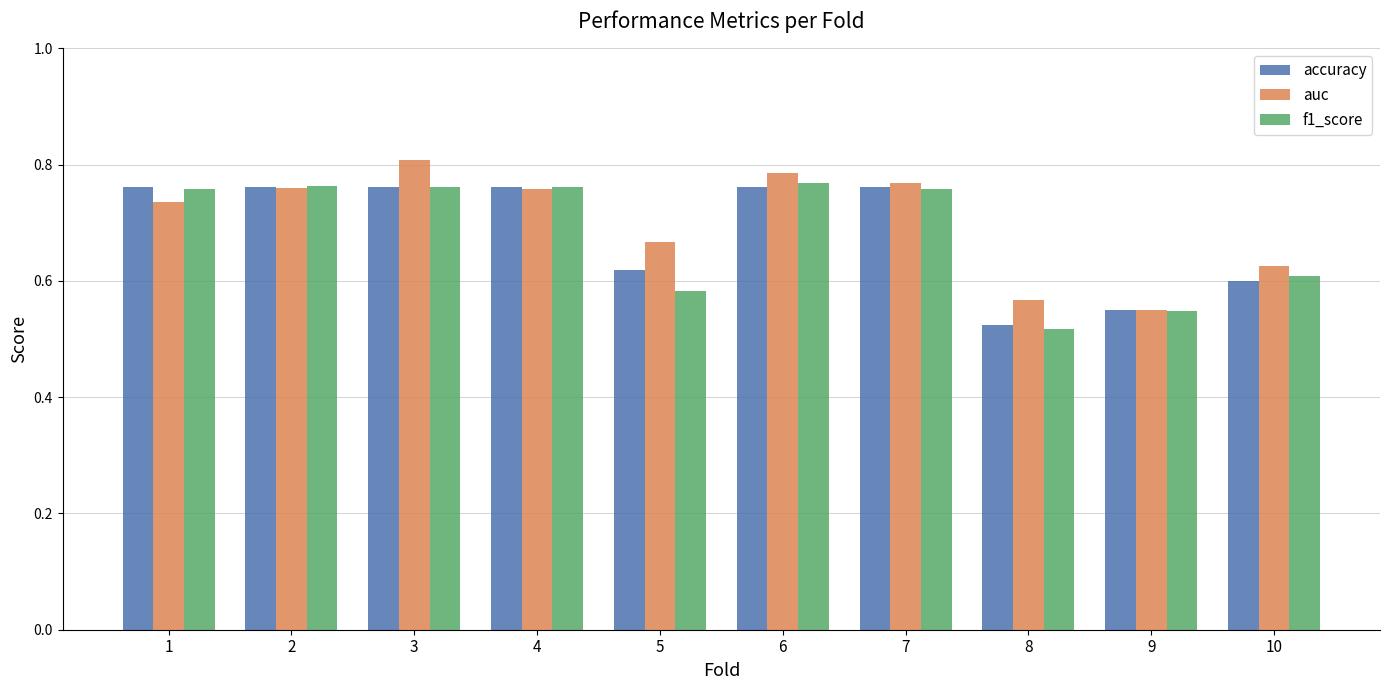

What is the sum of all accuracy values?

6.9